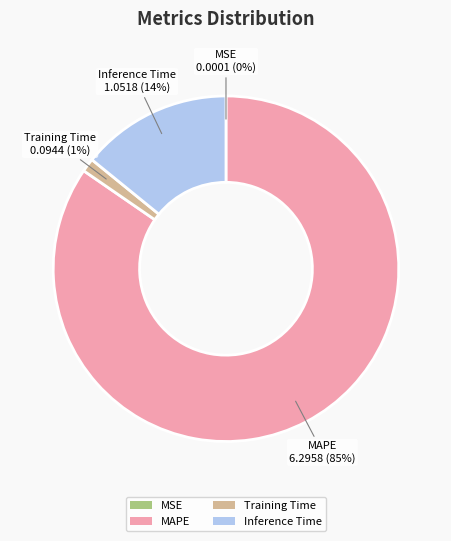

Between MAPE and Training Time, which is larger?

MAPE